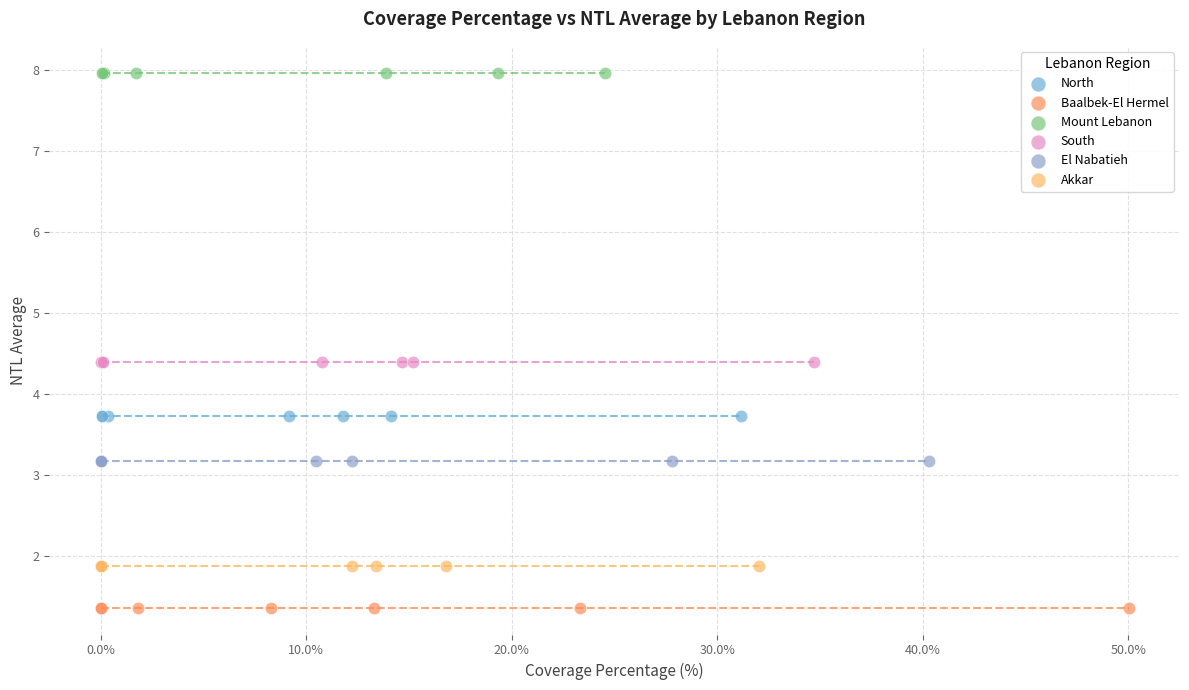

Which series reaches the minimum Y coordinate?

Baalbek-El Hermel